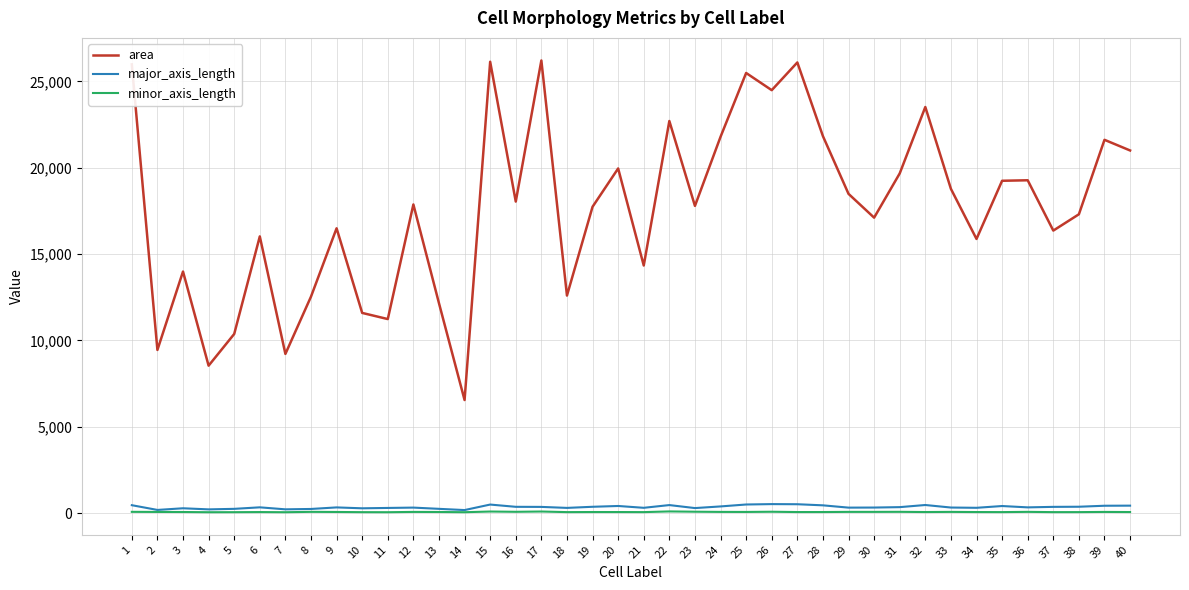

What is the highest value of the minor_axis_length series?

101.1